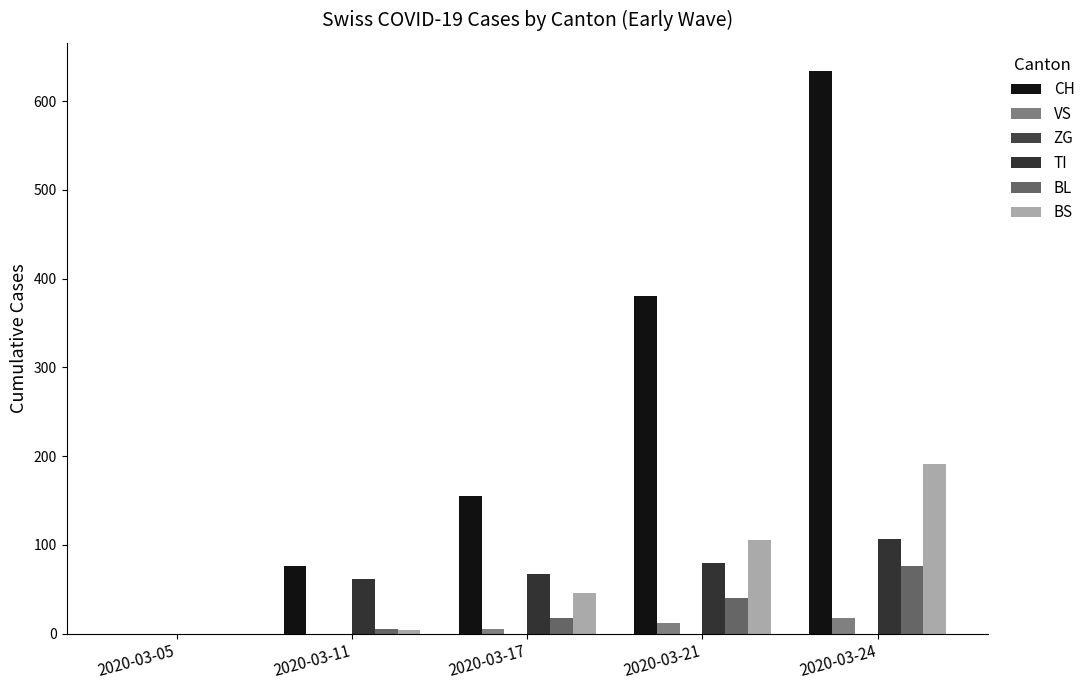

Where is BL nearest to the value 38?

2020-03-21